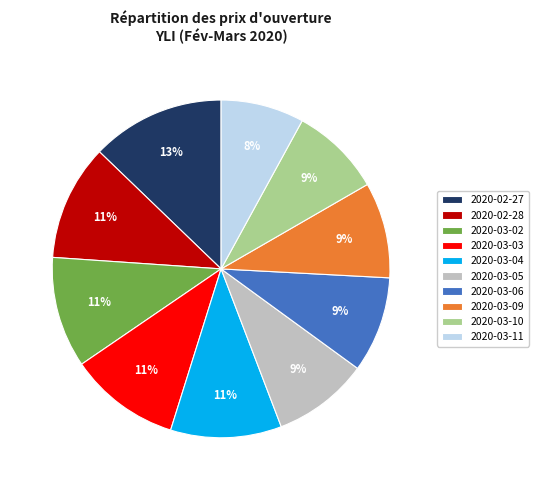

Do 2020-03-02 and 2020-02-28 together represent more than half of the pie?

No